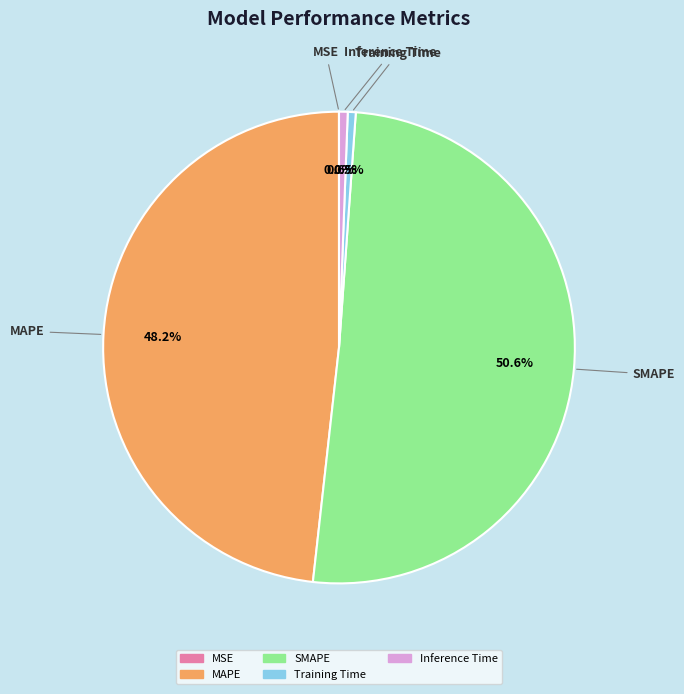

To the nearest percent, what is the combined percentage of Training Time and MAPE?

49%